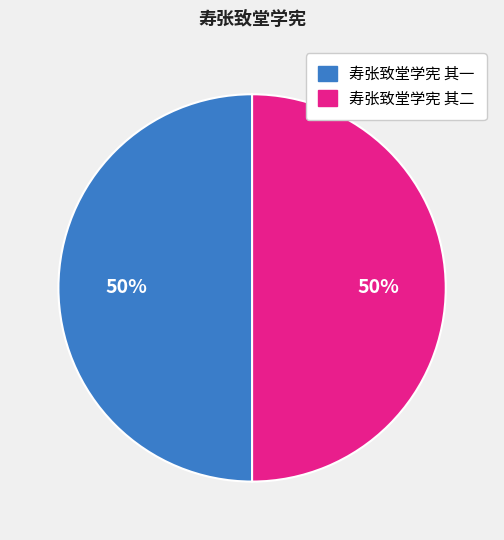

The 寿张致堂学宪 其二 slice represents 50% of the pie. True or false?

True